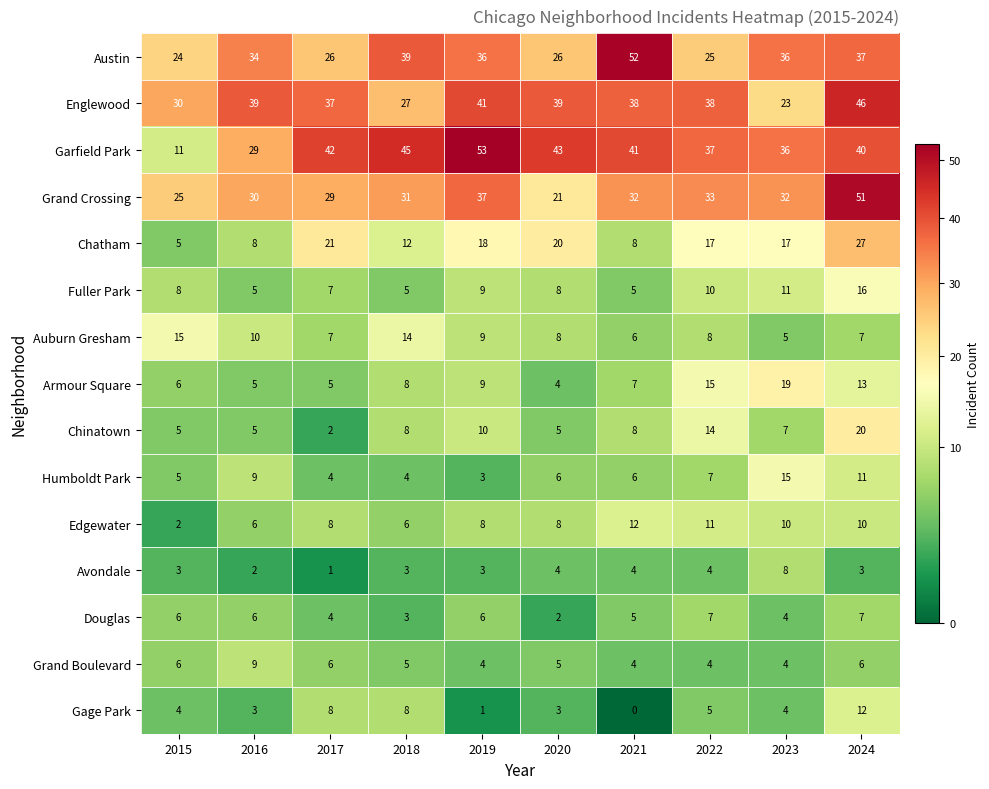

Between 2019 and 2020, which series saw the biggest shift?

Grand Crossing